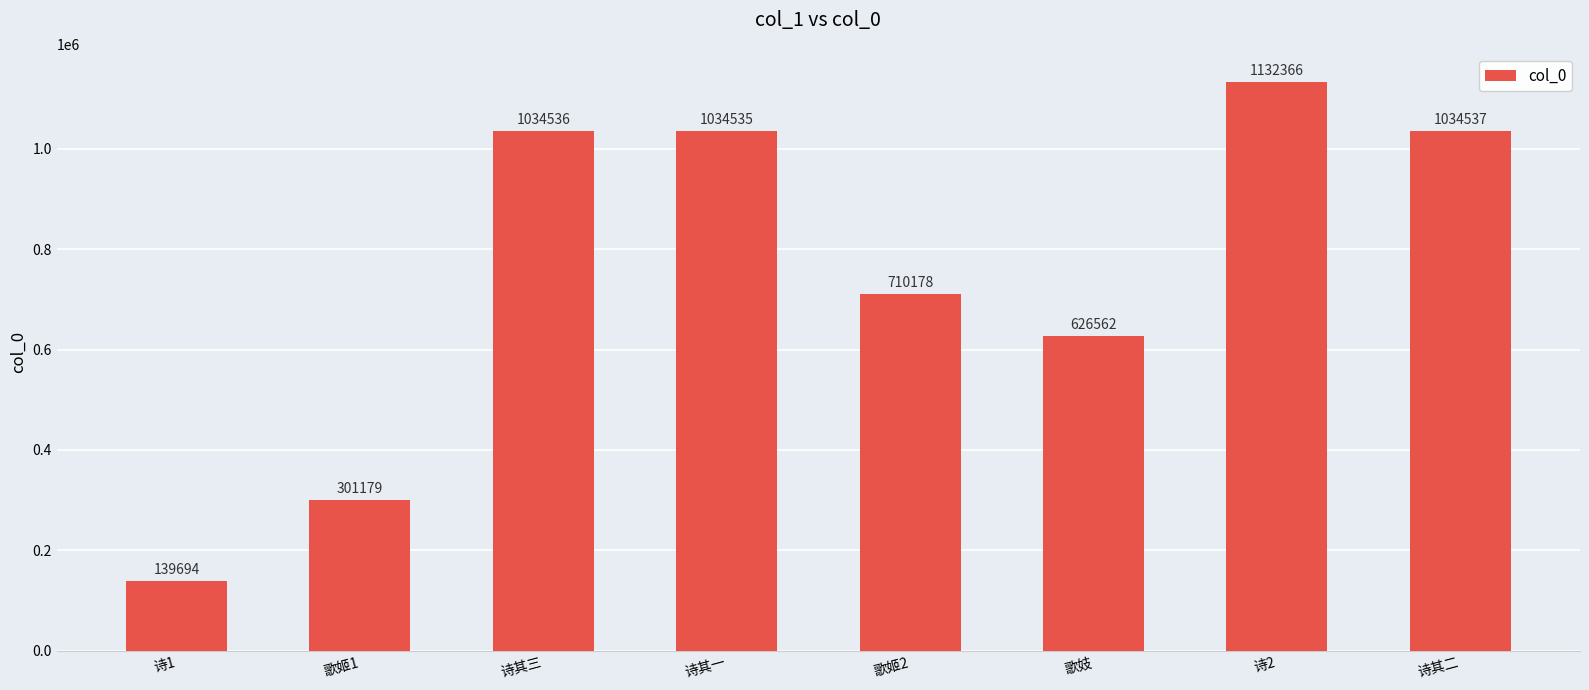

Rank the categories by value from highest to lowest.

诗2, 诗其二, 诗其三, 诗其一, 歌姬2, 歌妓, 歌姬1, 诗1